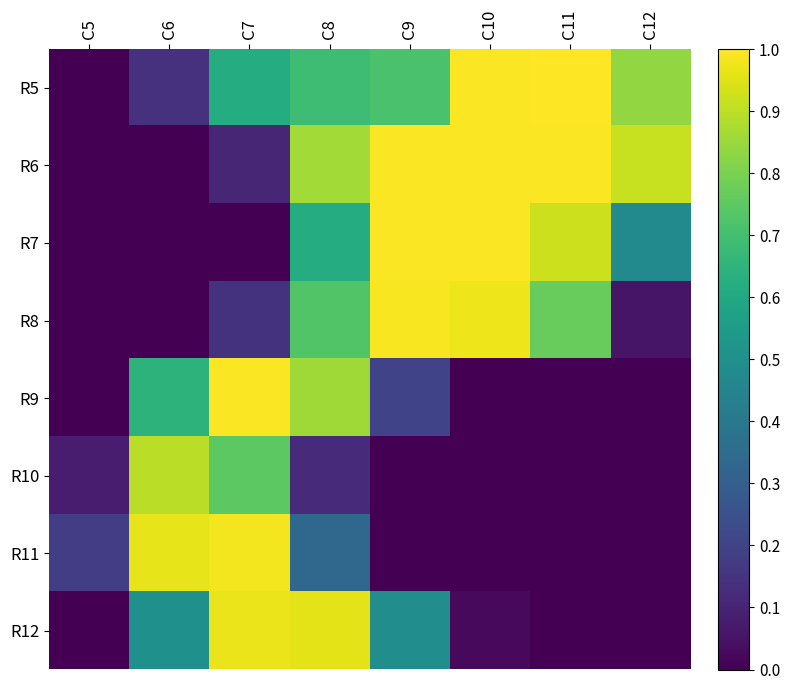

At how many categories does at least one series exceed 0?

8